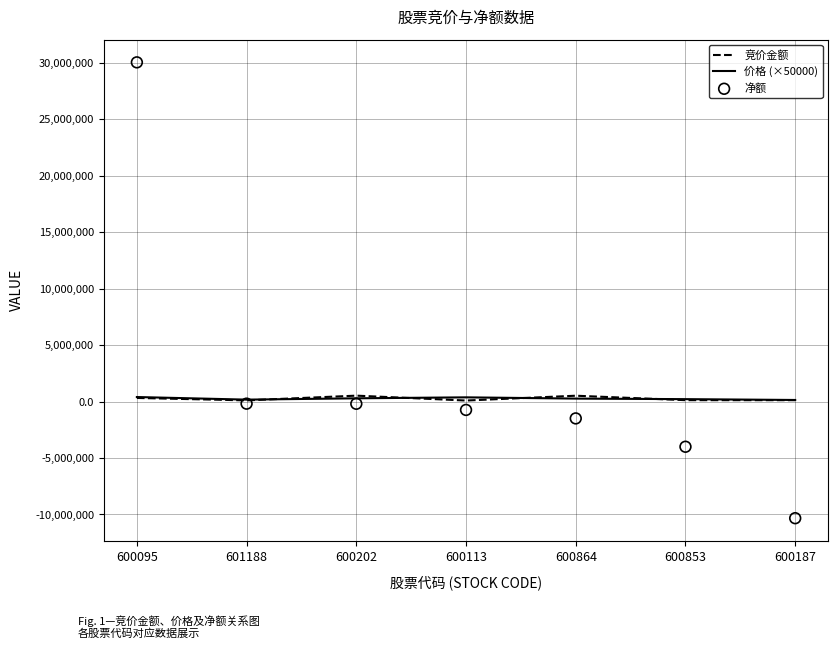

Which series has the largest total across all categories?

净额